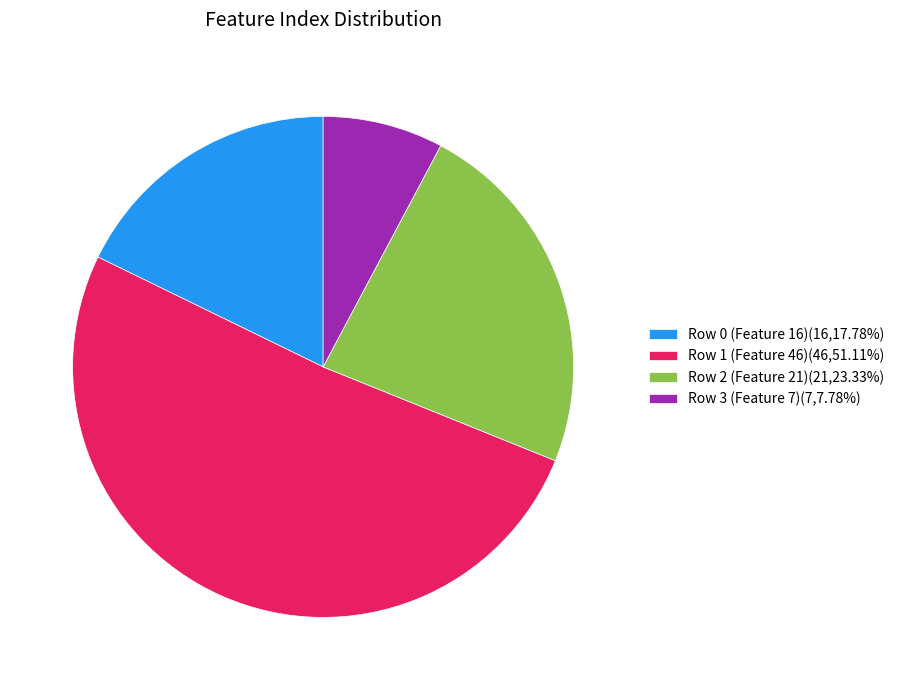

Is there any slice that represents more than half of the pie?

Yes